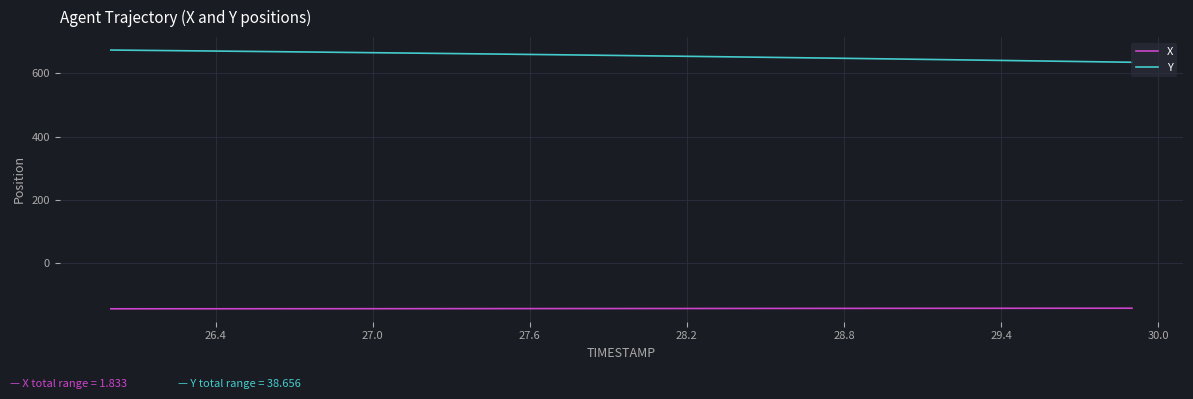

How many values in the X series are below -143?

36